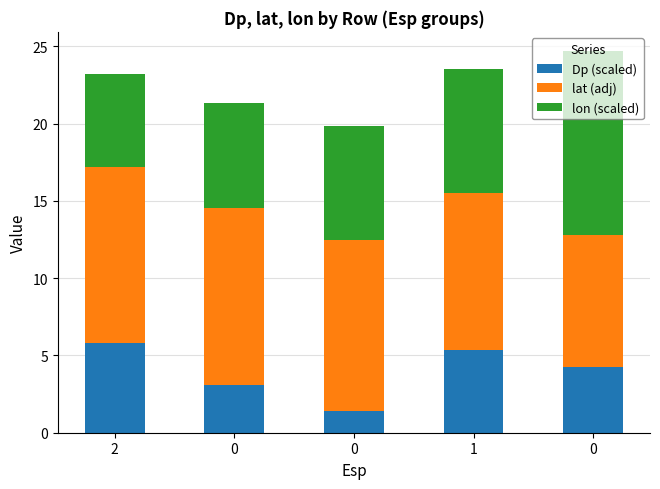

At which label does lat (adj) first exceed 11?

2